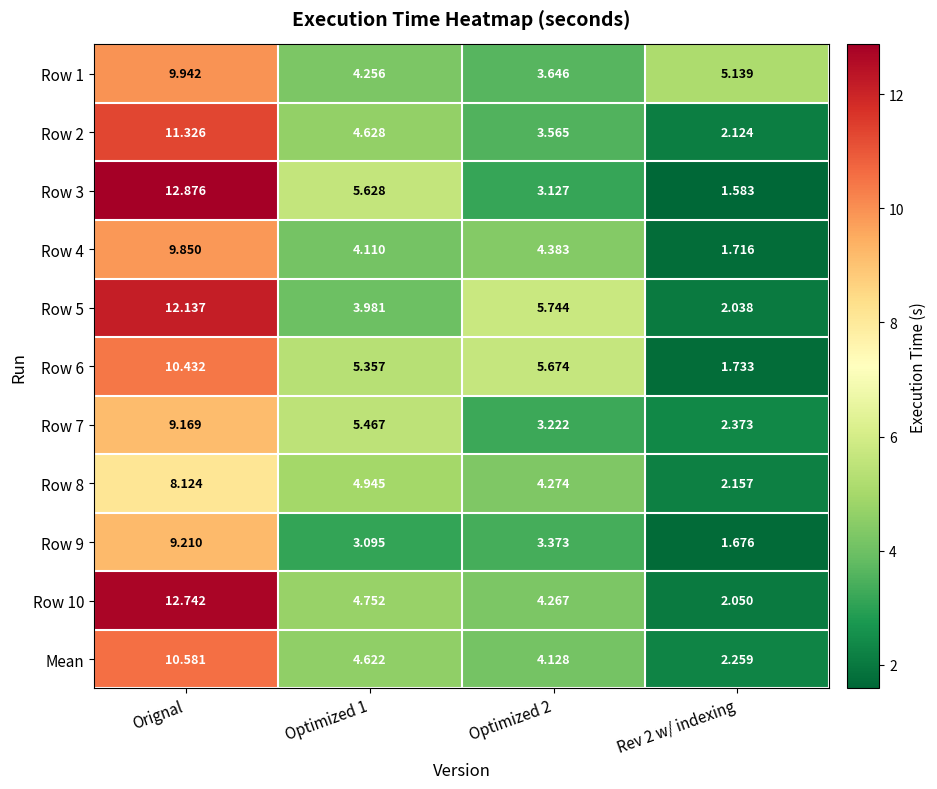

Is the value of Row 3 at Rev 2 w/ indexing greater than the value of Row 6 at Optimized 2?

No